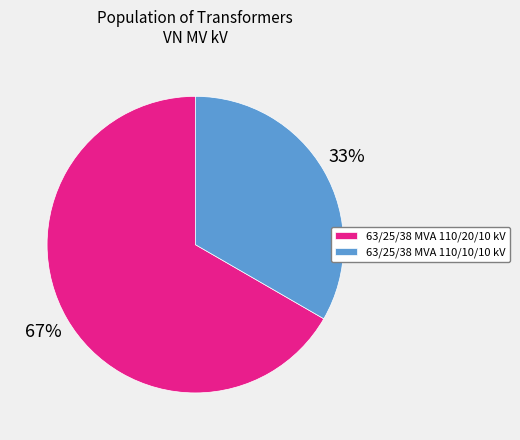

Rank the categories by value from highest to lowest.

63/25/38 MVA 110/20/10 kV, 63/25/38 MVA 110/10/10 kV